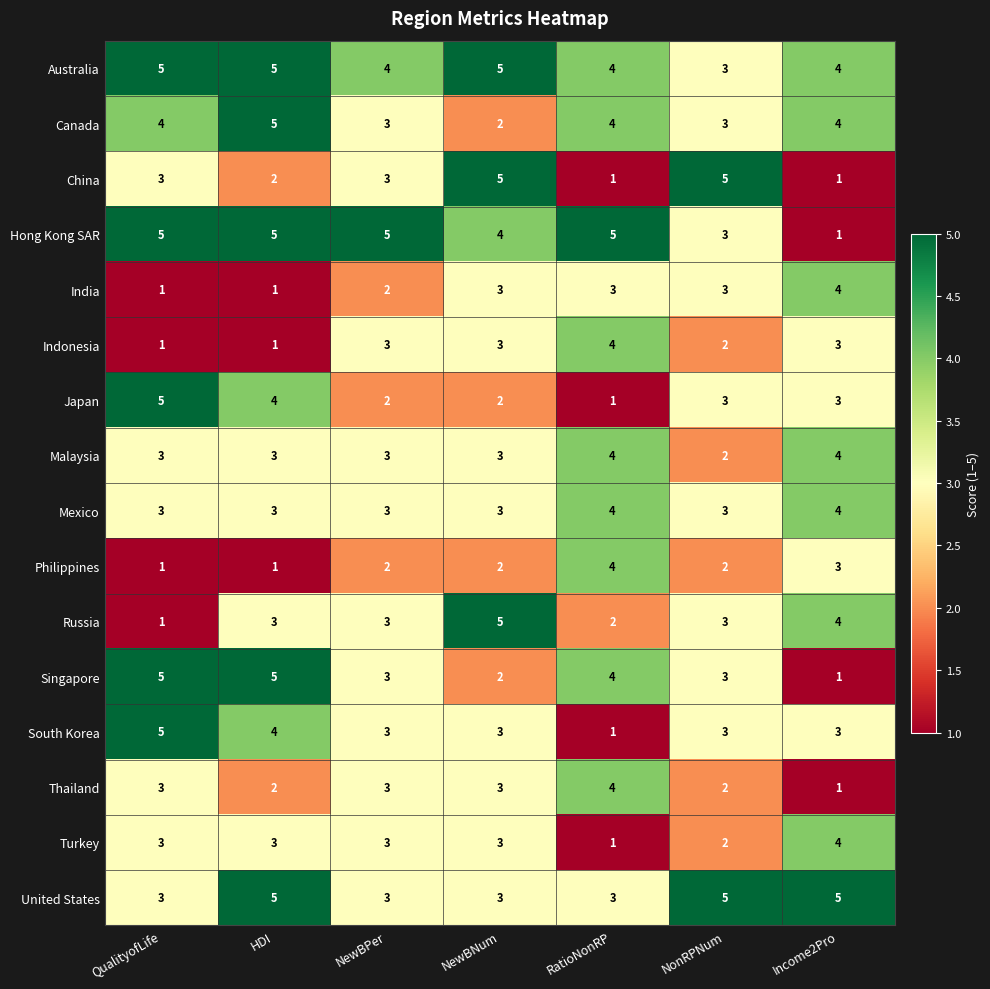

What is the average value of the United States series?

4